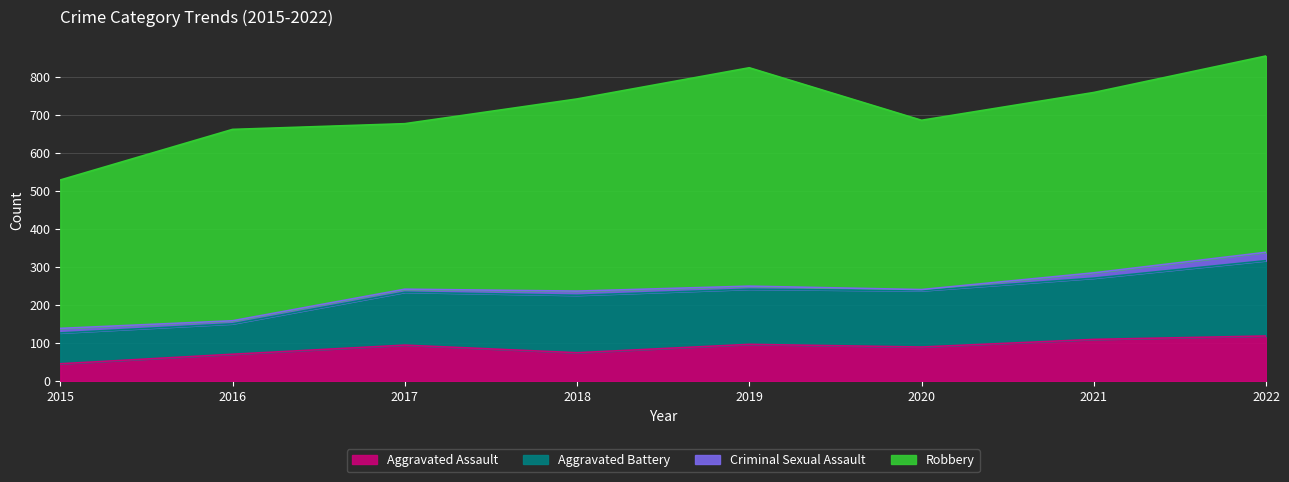

What is the difference between the maximum and minimum values in the Aggravated Assault series?

73